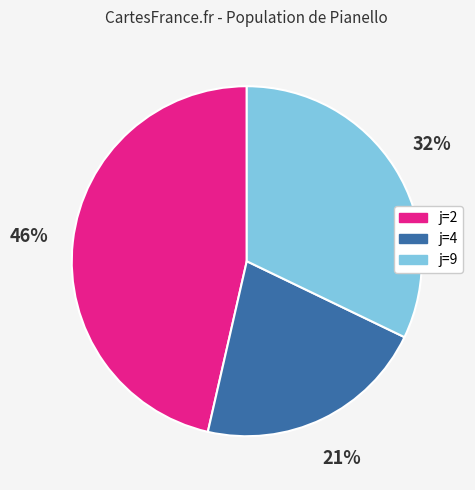

What is the ratio of the value at j=4 to the value at j=2?

0.5